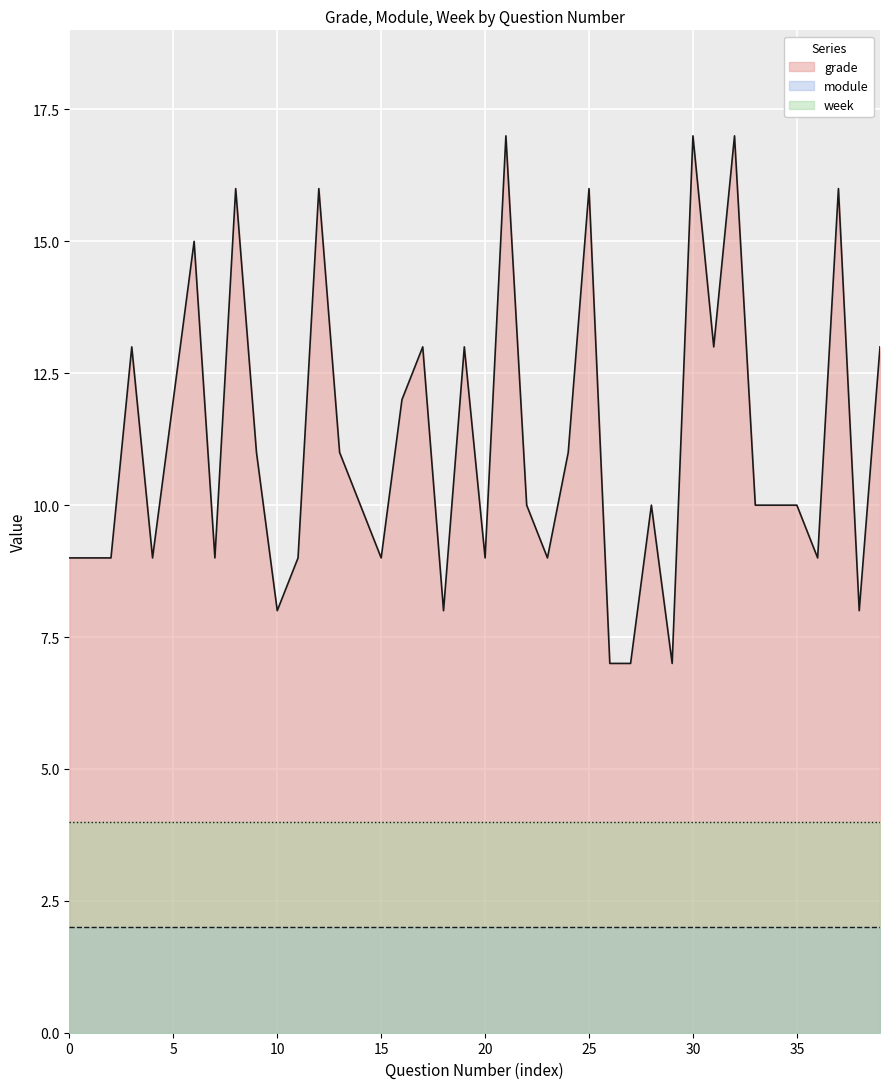

Count the number of data series in this chart.

3